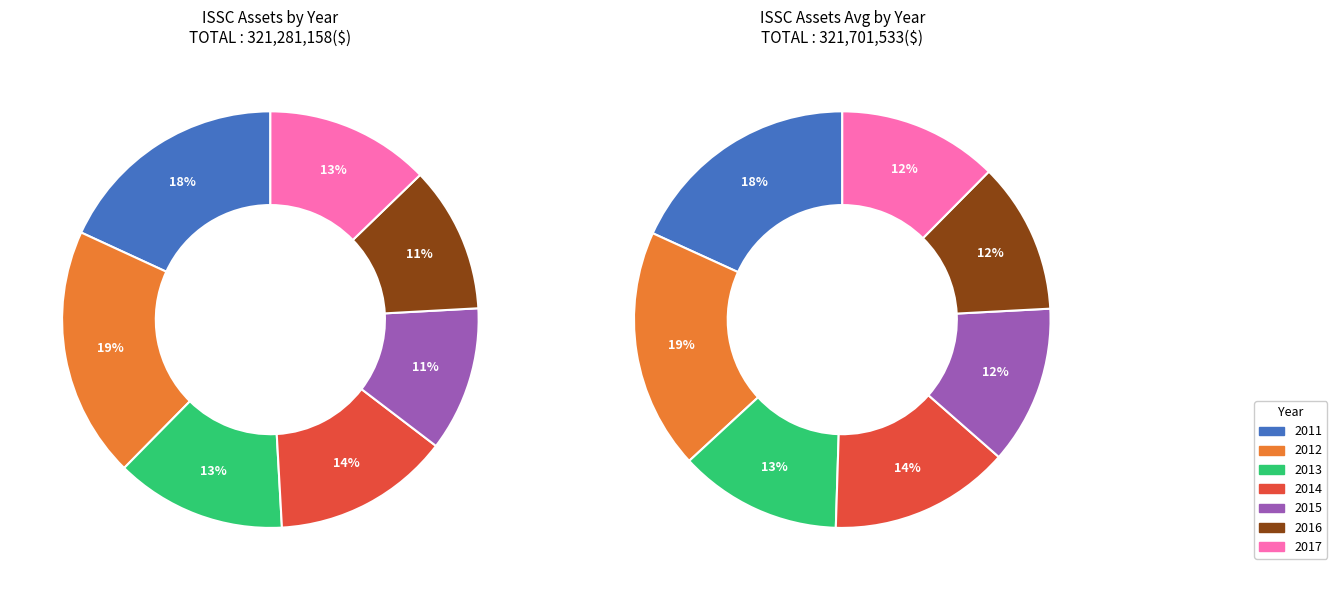

Which slice is the smallest?

2015